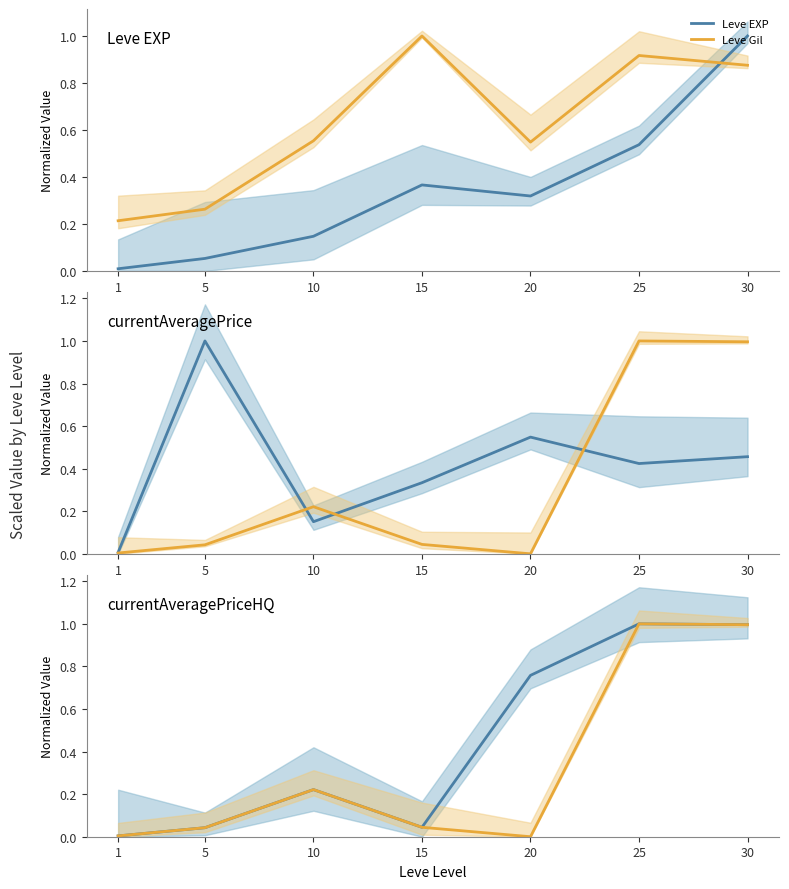

Rank the series at 30 from highest to lowest value.

Leve EXP, LevePriceHQ, currentAveragePriceHQ, Leve Gil, currentAveragePrice